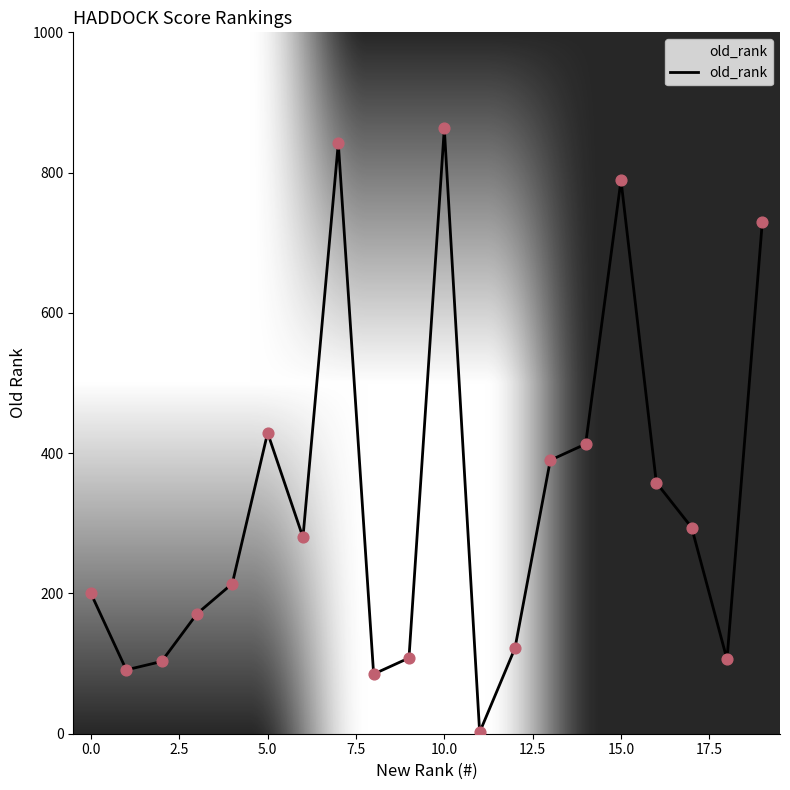

What is the difference between the maximum and minimum values?

861